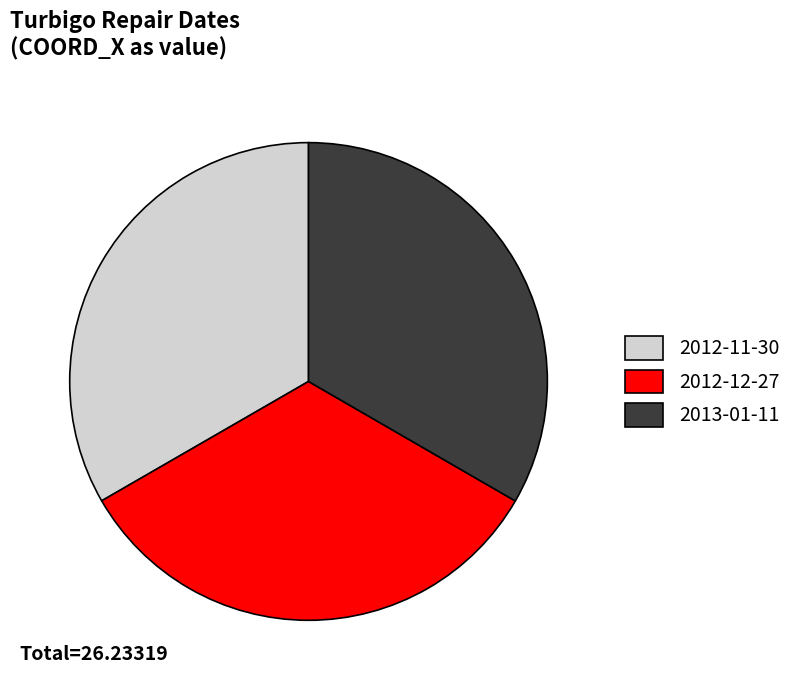

Combined, do 2013-01-11 and 2012-12-27 account for over 50%?

Yes